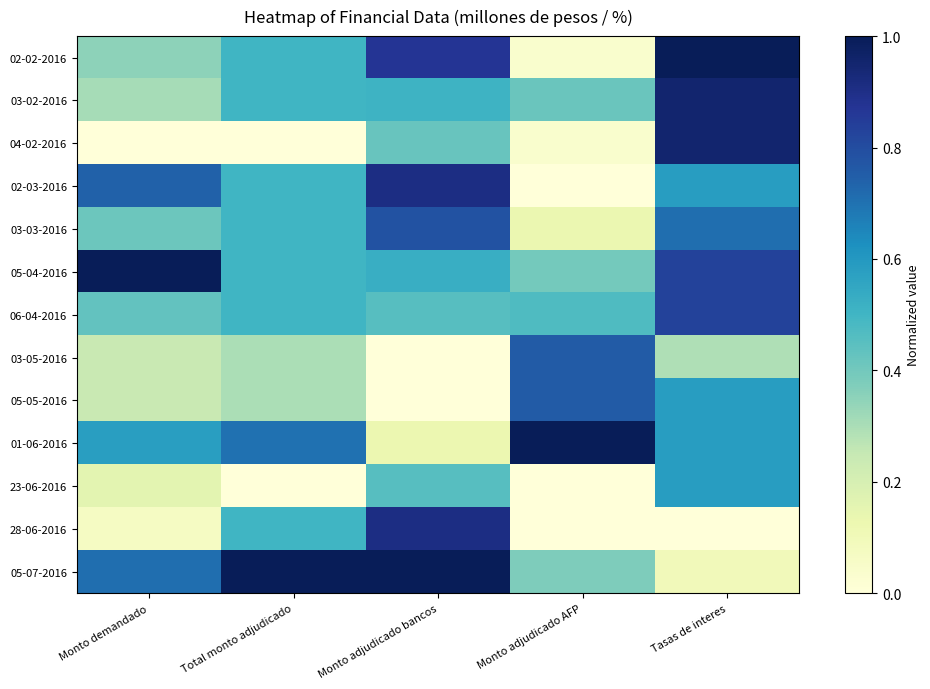

Reading left to right, transcribe all the data shown in this chart.

02-02-2016: Monto demandado=0.4	Total monto adjudicado=0.5	Monto adjudicado bancos=0.9	Monto adjudicado AFP=0.0	Tasas de interes=1.0
03-02-2016: Monto demandado=0.3	Total monto adjudicado=0.5	Monto adjudicado bancos=0.5	Monto adjudicado AFP=0.4	Tasas de interes=1.0
04-02-2016: Monto demandado=0.0	Total monto adjudicado=0.0	Monto adjudicado bancos=0.4	Monto adjudicado AFP=0.0	Tasas de interes=1.0
02-03-2016: Monto demandado=0.7	Total monto adjudicado=0.5	Monto adjudicado bancos=0.9	Monto adjudicado AFP=0.0	Tasas de interes=0.6
03-03-2016: Monto demandado=0.4	Total monto adjudicado=0.5	Monto adjudicado bancos=0.8	Monto adjudicado AFP=0.1	Tasas de interes=0.7
05-04-2016: Monto demandado=1.0	Total monto adjudicado=0.5	Monto adjudicado bancos=0.5	Monto adjudicado AFP=0.4	Tasas de interes=0.8
06-04-2016: Monto demandado=0.4	Total monto adjudicado=0.5	Monto adjudicado bancos=0.5	Monto adjudicado AFP=0.5	Tasas de interes=0.8
03-05-2016: Monto demandado=0.2	Total monto adjudicado=0.3	Monto adjudicado bancos=0.0	Monto adjudicado AFP=0.8	Tasas de interes=0.3
05-05-2016: Monto demandado=0.2	Total monto adjudicado=0.3	Monto adjudicado bancos=0.0	Monto adjudicado AFP=0.8	Tasas de interes=0.6
01-06-2016: Monto demandado=0.6	Total monto adjudicado=0.7	Monto adjudicado bancos=0.1	Monto adjudicado AFP=1.0	Tasas de interes=0.6
23-06-2016: Monto demandado=0.2	Total monto adjudicado=0.0	Monto adjudicado bancos=0.5	Monto adjudicado AFP=0.0	Tasas de interes=0.6
28-06-2016: Monto demandado=0.1	Total monto adjudicado=0.5	Monto adjudicado bancos=0.9	Monto adjudicado AFP=0.0	Tasas de interes=0.0
05-07-2016: Monto demandado=0.7	Total monto adjudicado=1.0	Monto adjudicado bancos=1.0	Monto adjudicado AFP=0.4	Tasas de interes=0.1